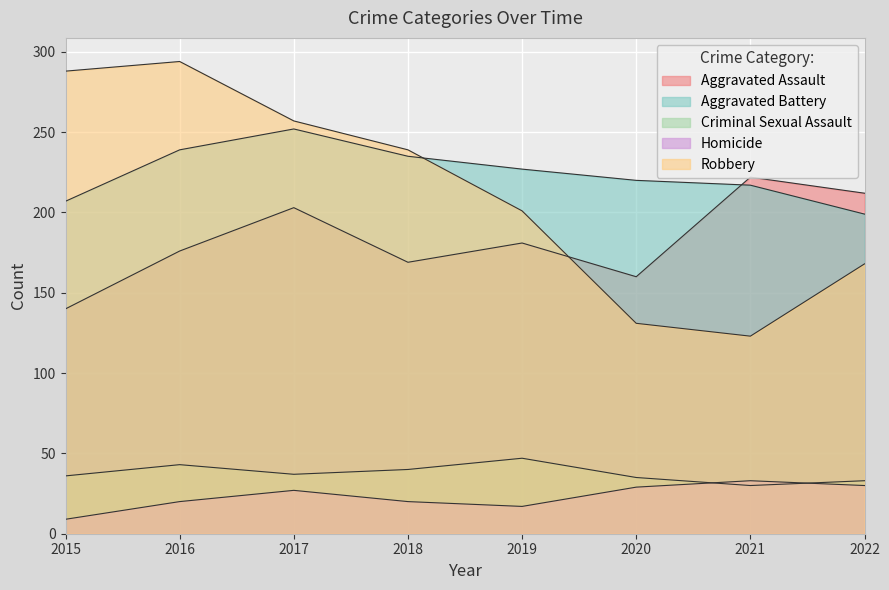

At which category does Homicide reach its first local valley?

2019